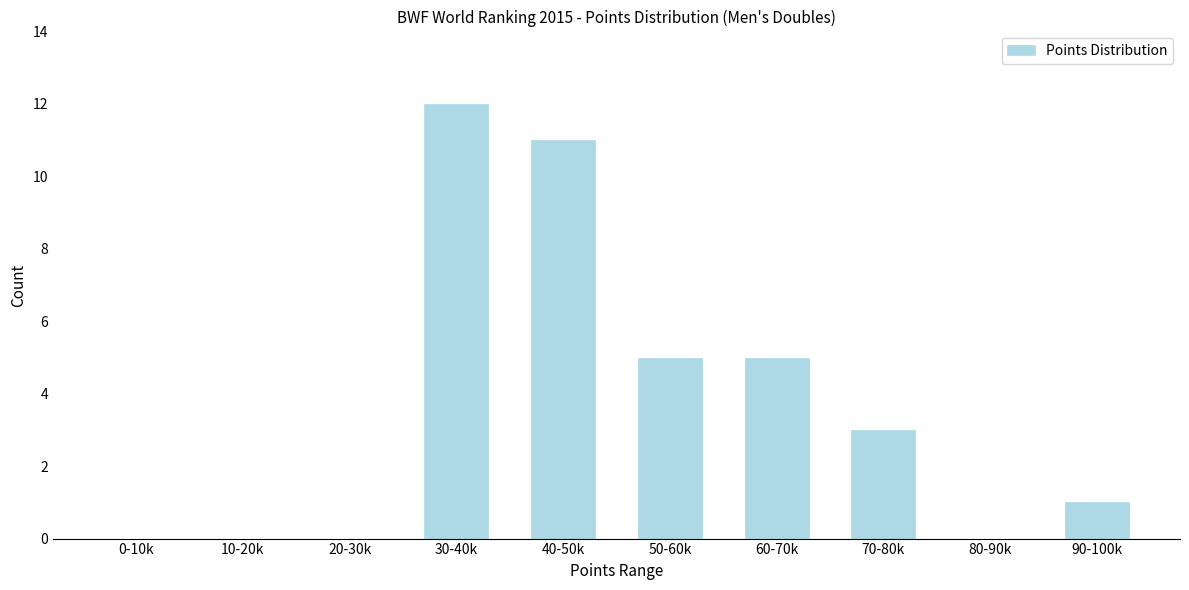

Reading right to left, list all the values displayed in this chart.

90-100k=1	80-90k=0	70-80k=3	60-70k=5	50-60k=5	40-50k=11	30-40k=12	20-30k=0	10-20k=0	0-10k=0